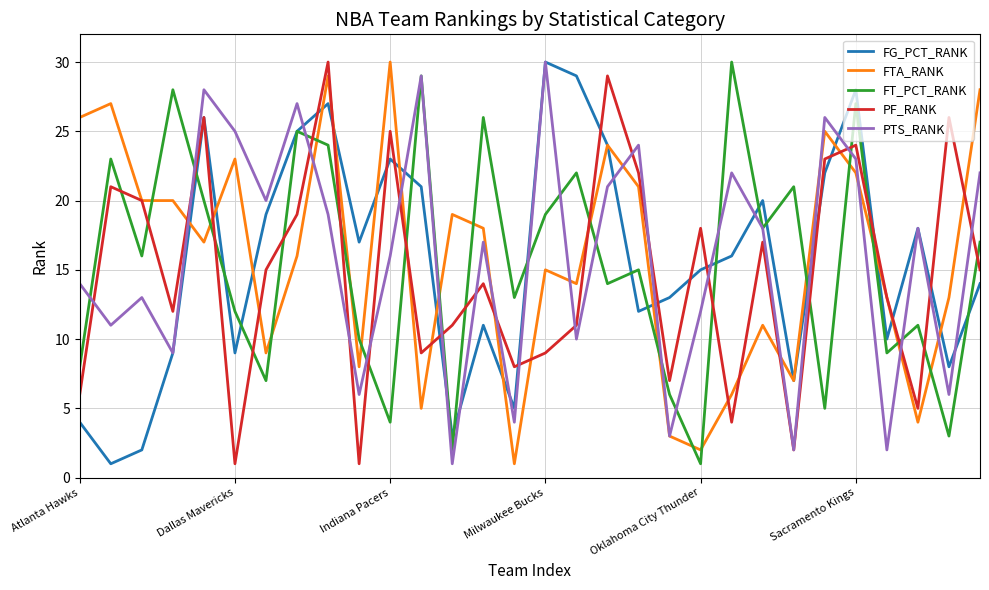

What is the minimum value shown in the chart?

1